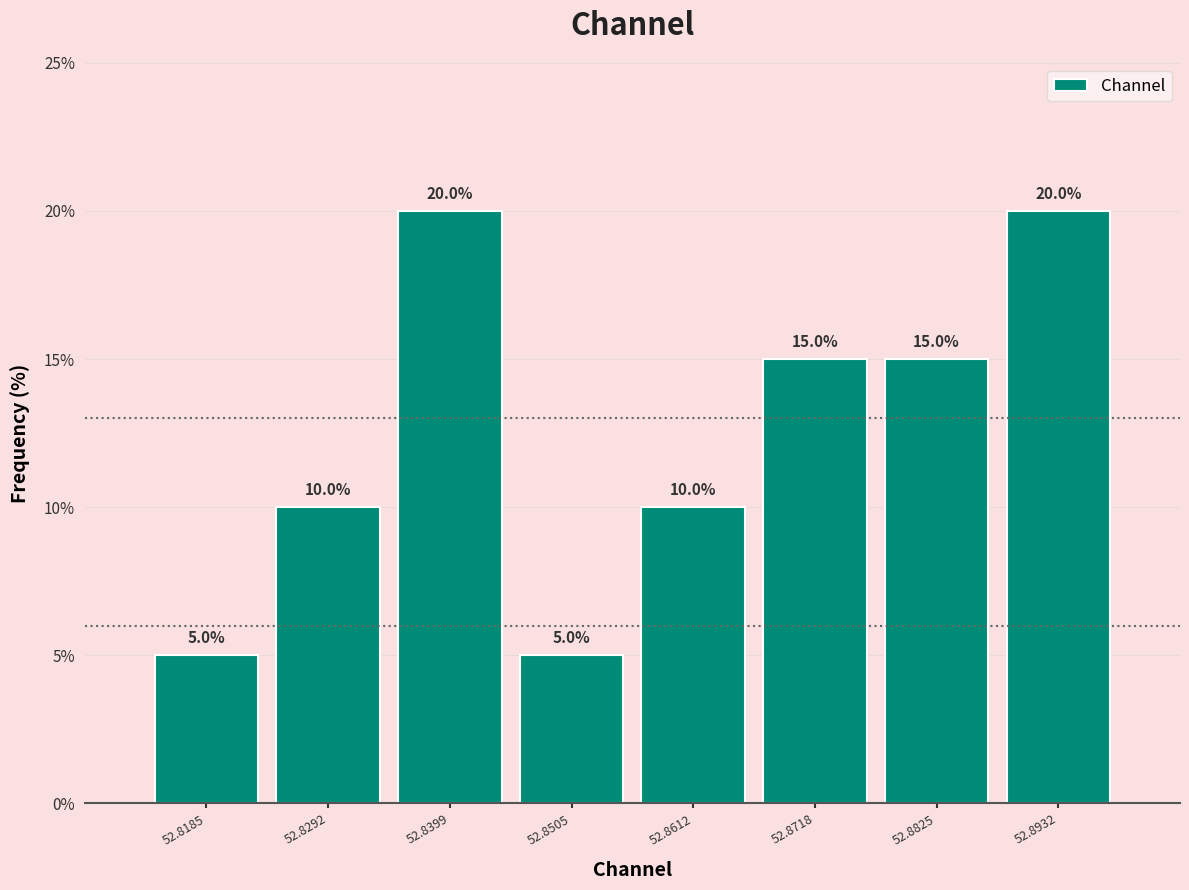

Reading left to right, transcribe this chart: for each bar, give the range it covers on the x-axis and its height. The bar edges are not printed on the chart, so give them approximately, as read against the axis.

52.814 to 52.824: 5.0
52.824 to 52.834: 10.0
52.834 to 52.846: 20.0
52.846 to 52.856: 5.0
52.856 to 52.866: 10.0
52.866 to 52.878: 15.0
52.878 to 52.888: 15.0
52.888 to 52.898: 20.0